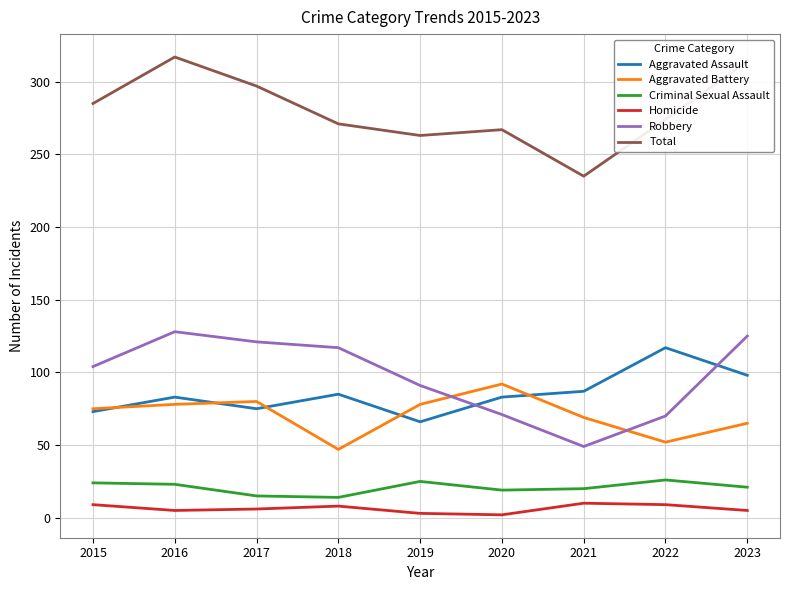

What is the total value across all series at 2021?

470